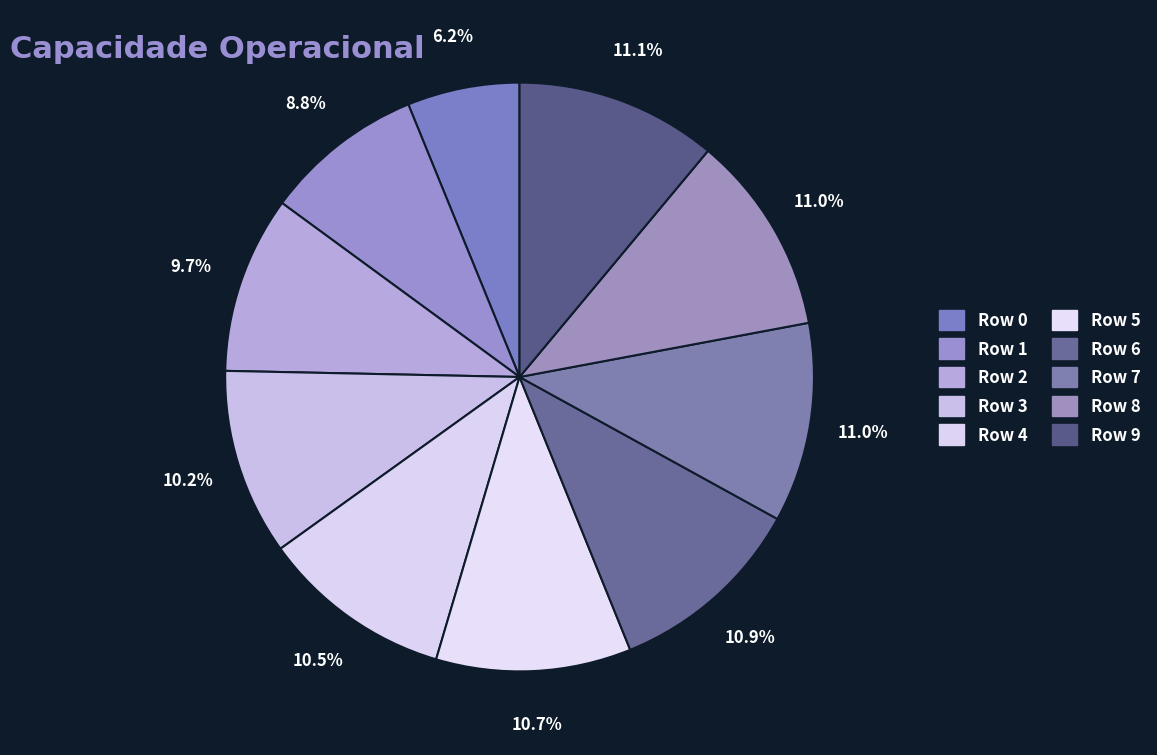

Count the number of slices in the pie.

10